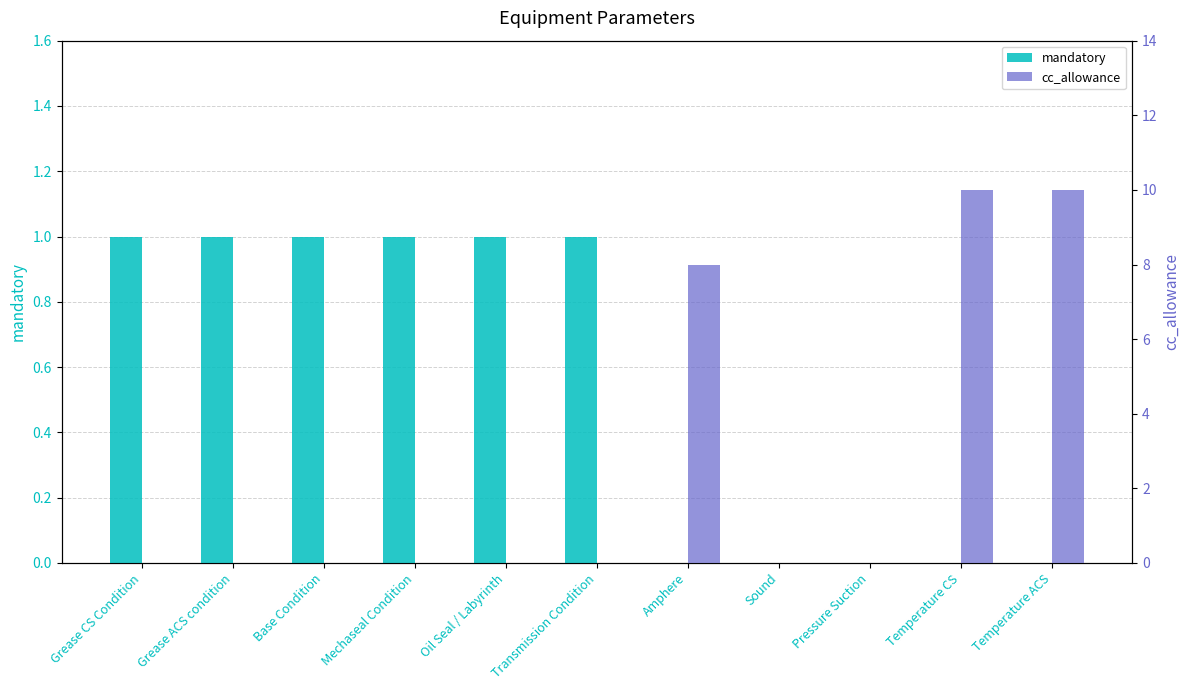

List the series in order of their overall mean, lowest first.

mandatory, cc_allowance